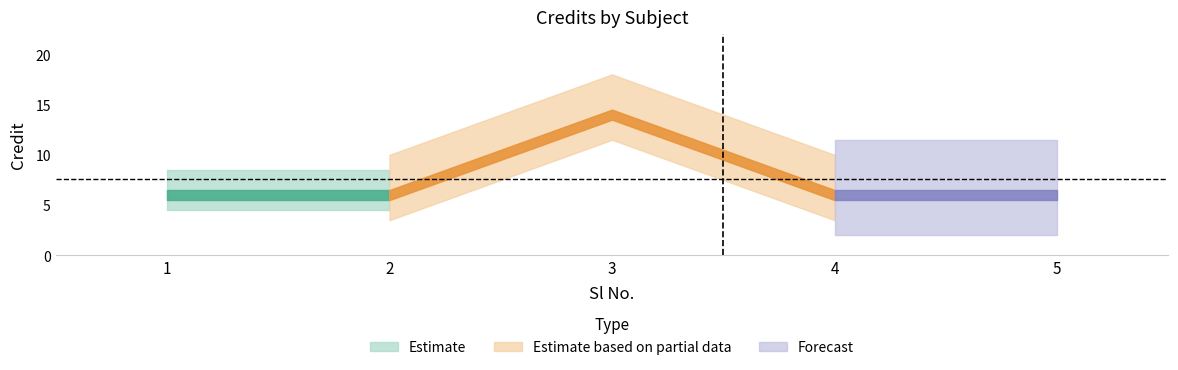

Reading left to right, transcribe all the data shown in this chart.

1=6	2=6	3=14	4=6	5=6